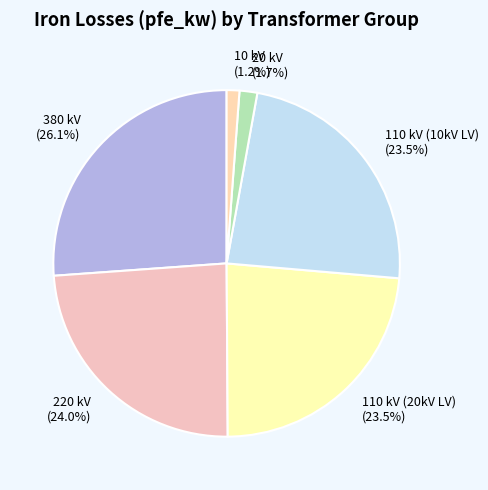

Count the number of slices in the pie.

6